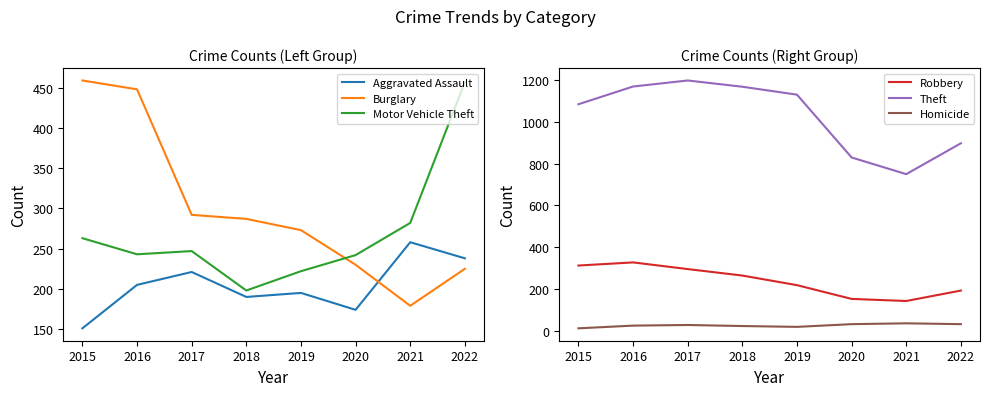

What is the sum of all Burglary values?

2393